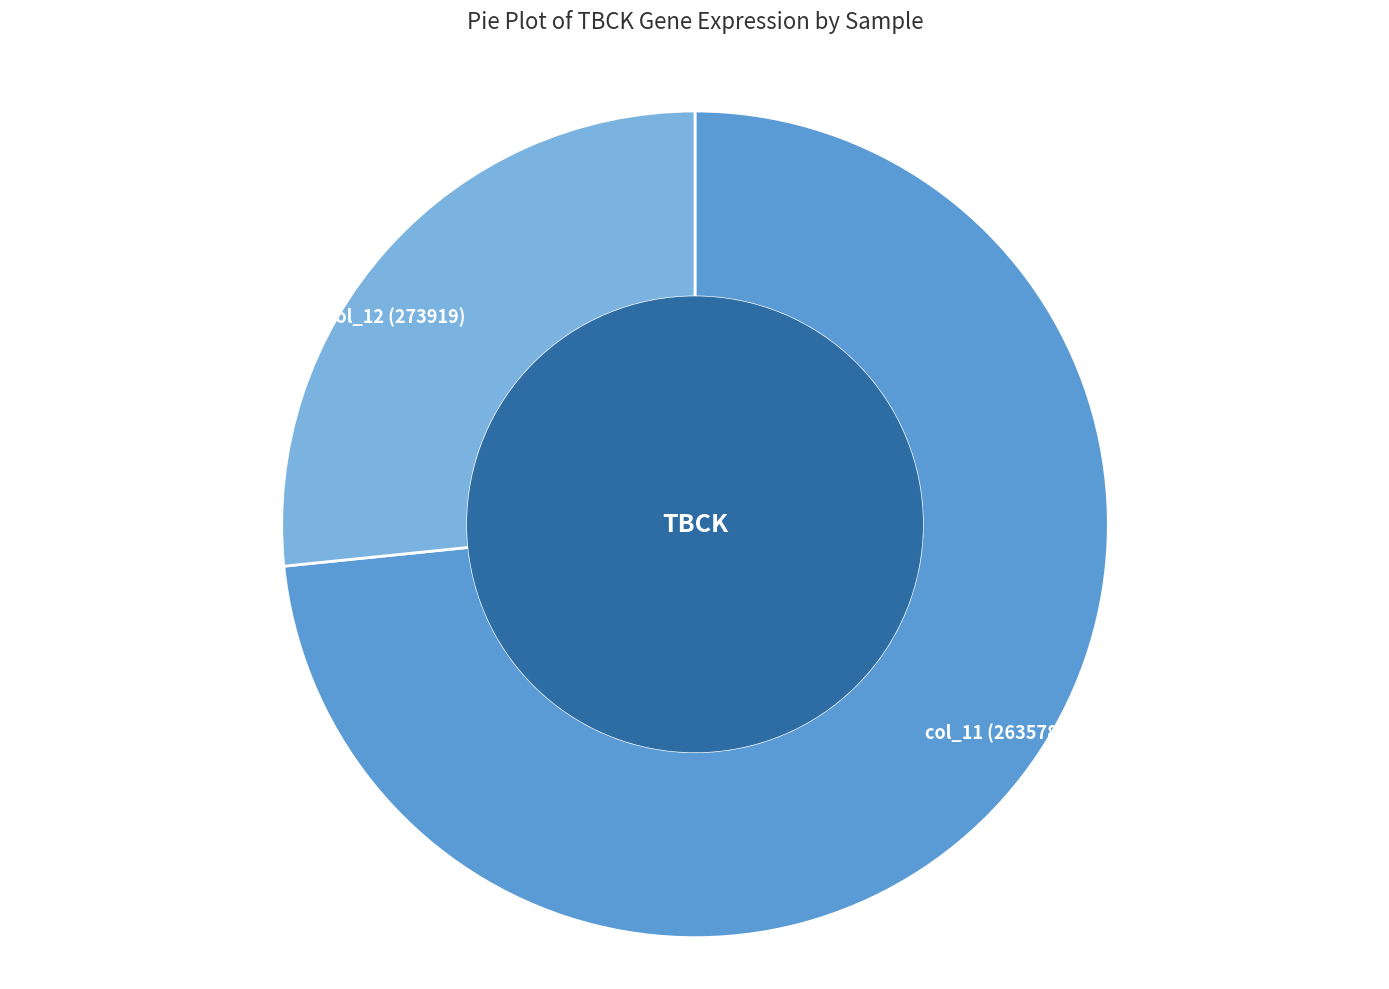

Rank the categories by value from lowest to highest.

col_12 (273919), col_11 (263578)